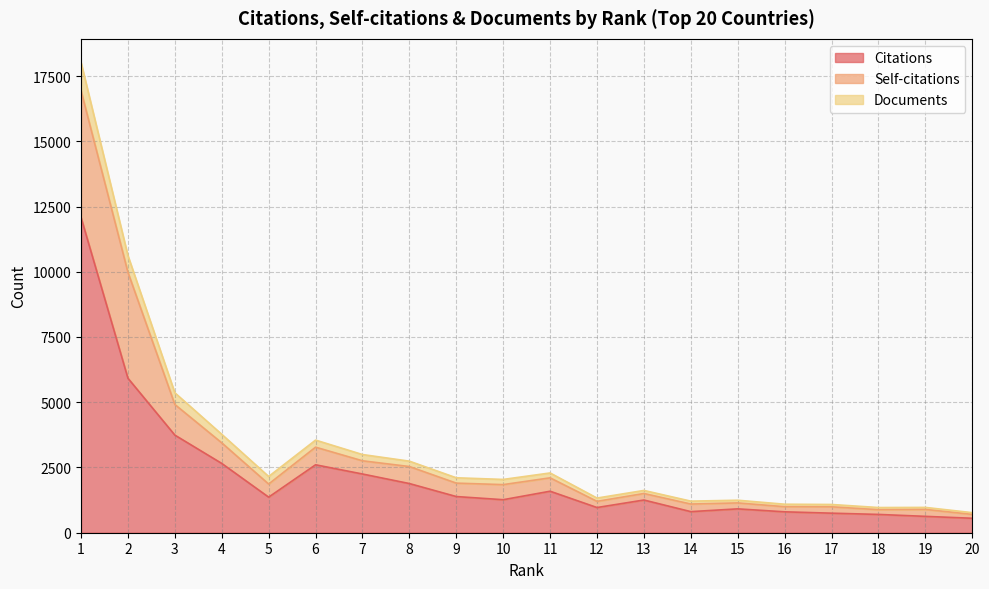

What is the total value across all series at 6?

3549